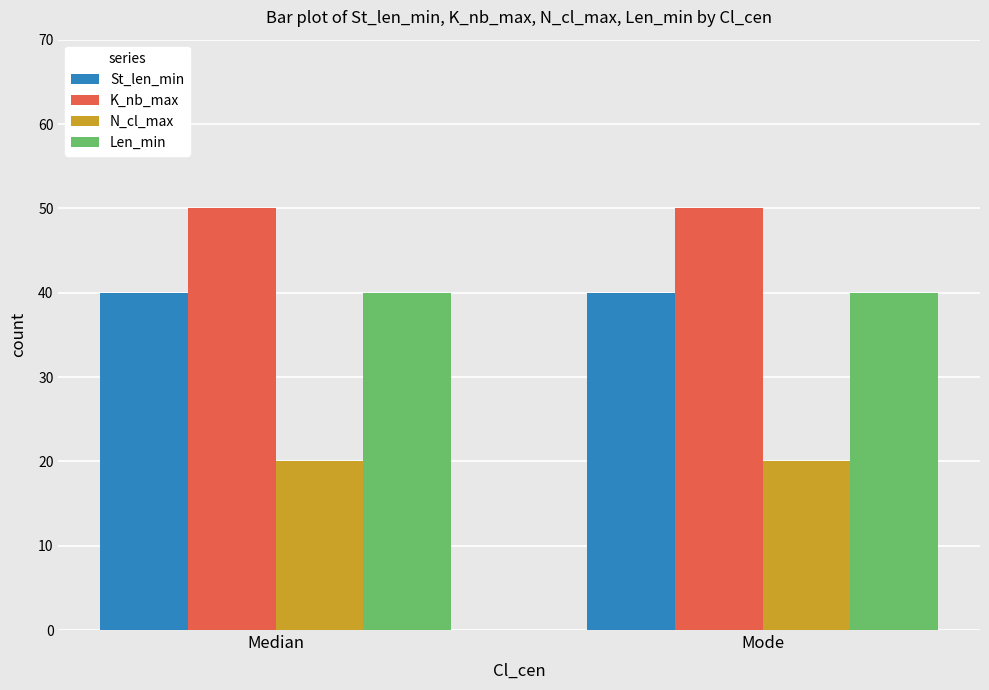

What is the approximate value of Len_min at Mode?

40